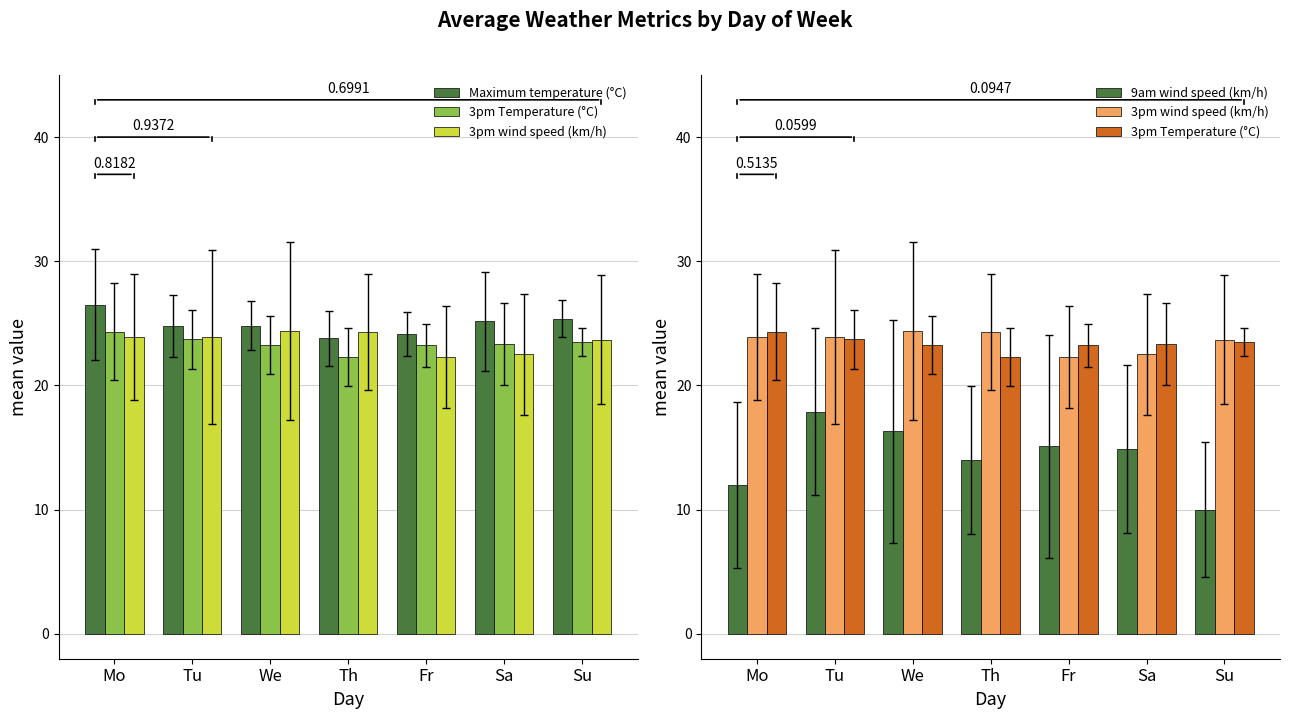

How many data points in 3pm Temperature (°C) are less than 23?

1